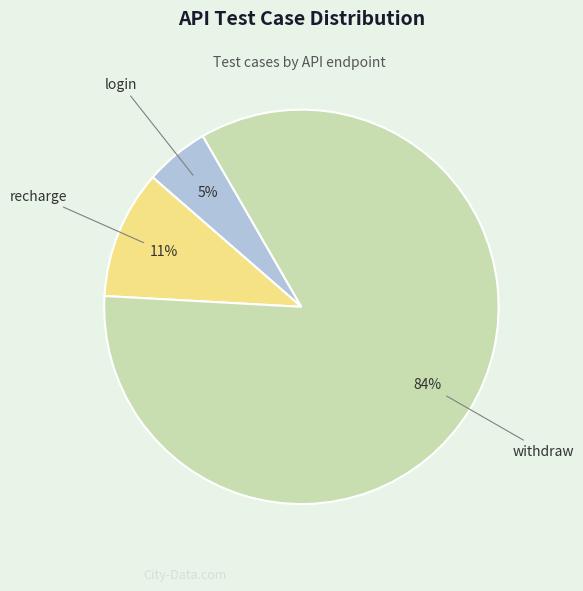

To the nearest percent, what is the average slice percentage?

33%